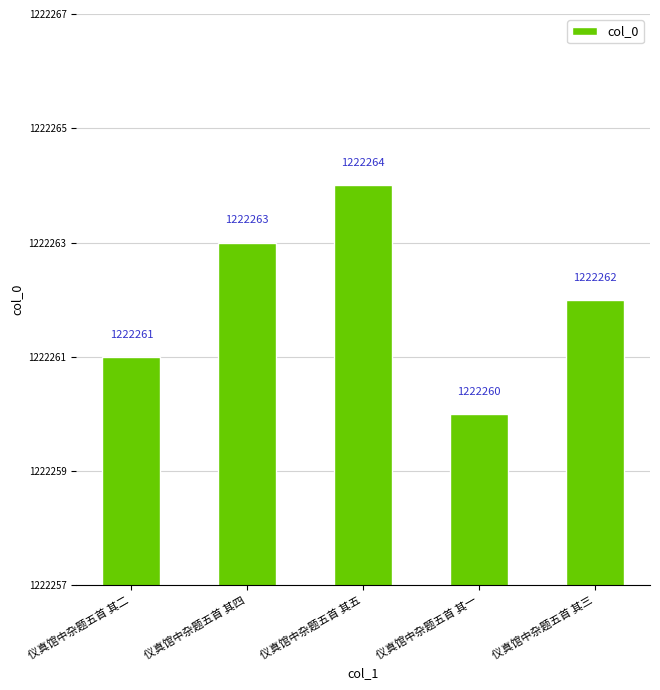

Is it true that the value at 仪真馆中杂题五首 其一 is 1222260?

True